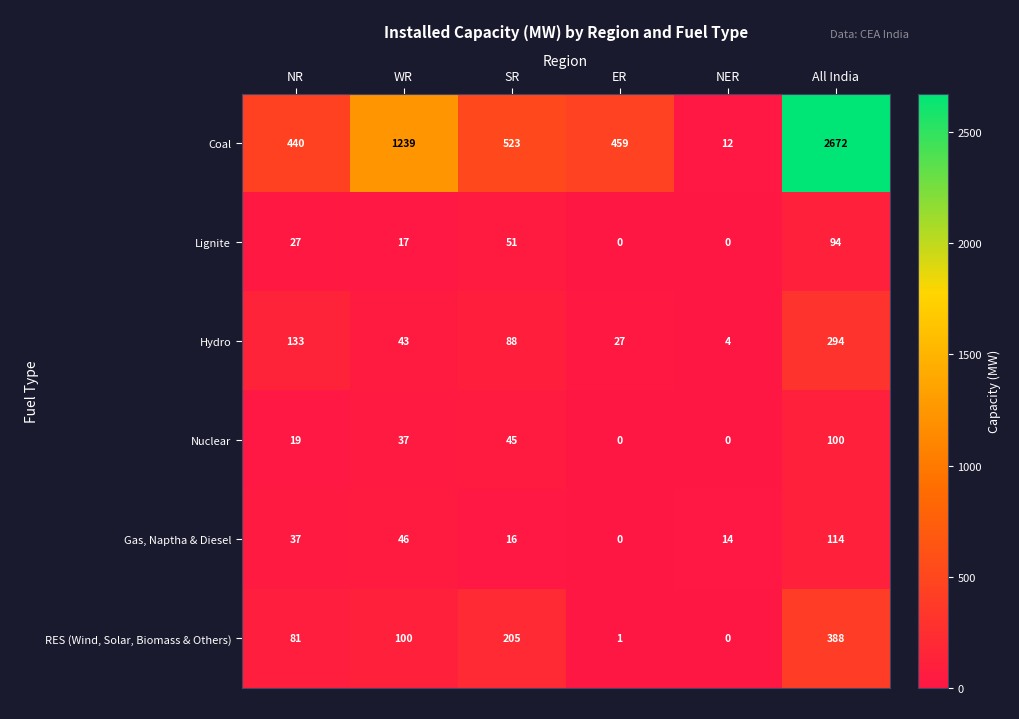

The value of Hydro at ER is 27. True or false?

True